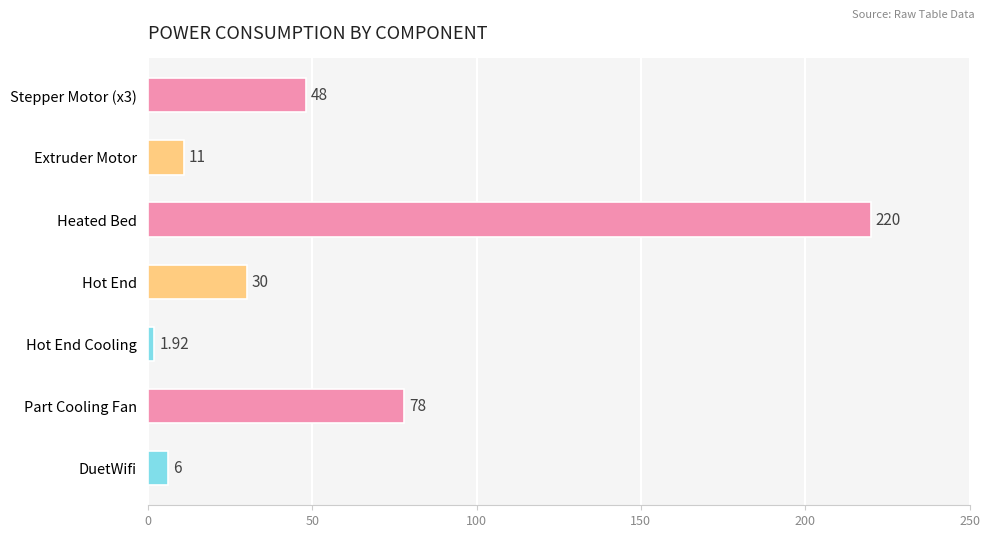

At which label is the value closest to 110?

Part Cooling Fan